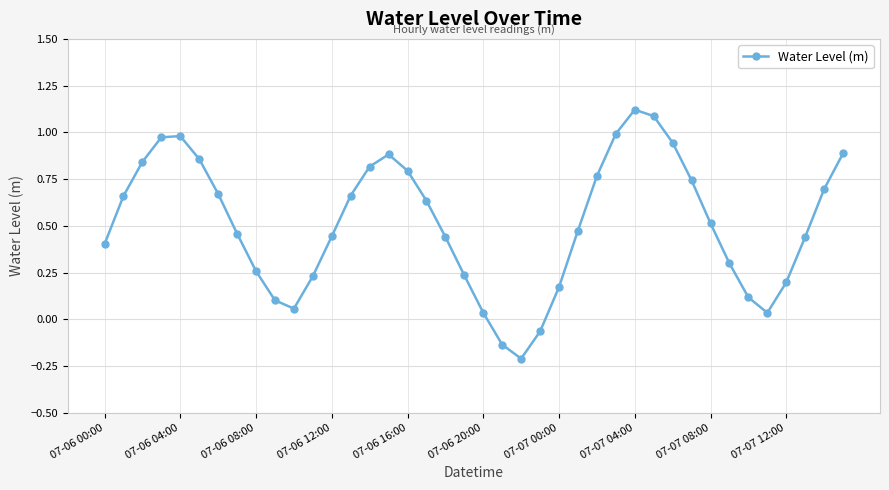

True or false: the data has more than 2 interior local peaks.

True